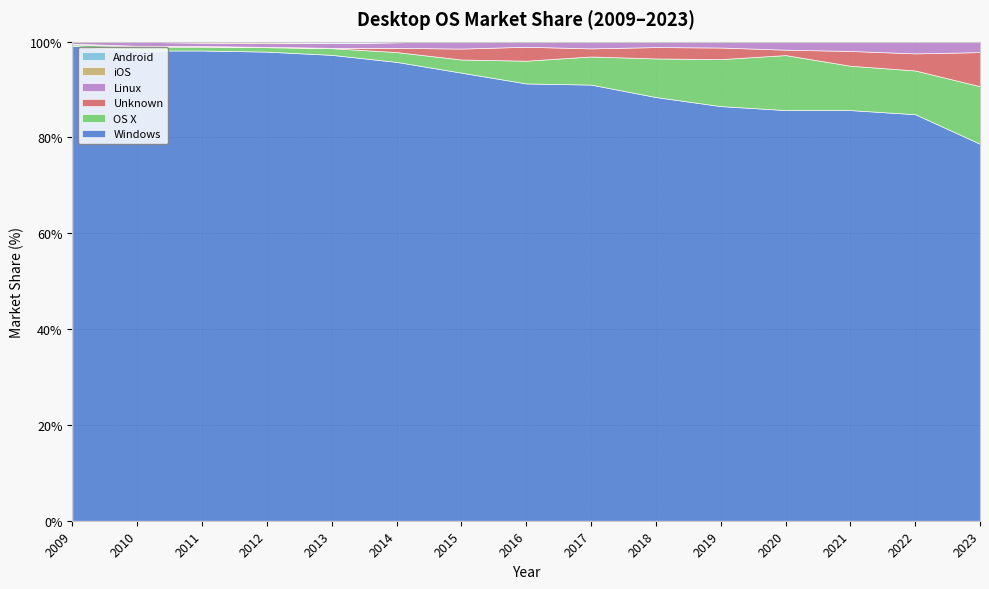

How many interior local peaks does the Unknown series have?

3